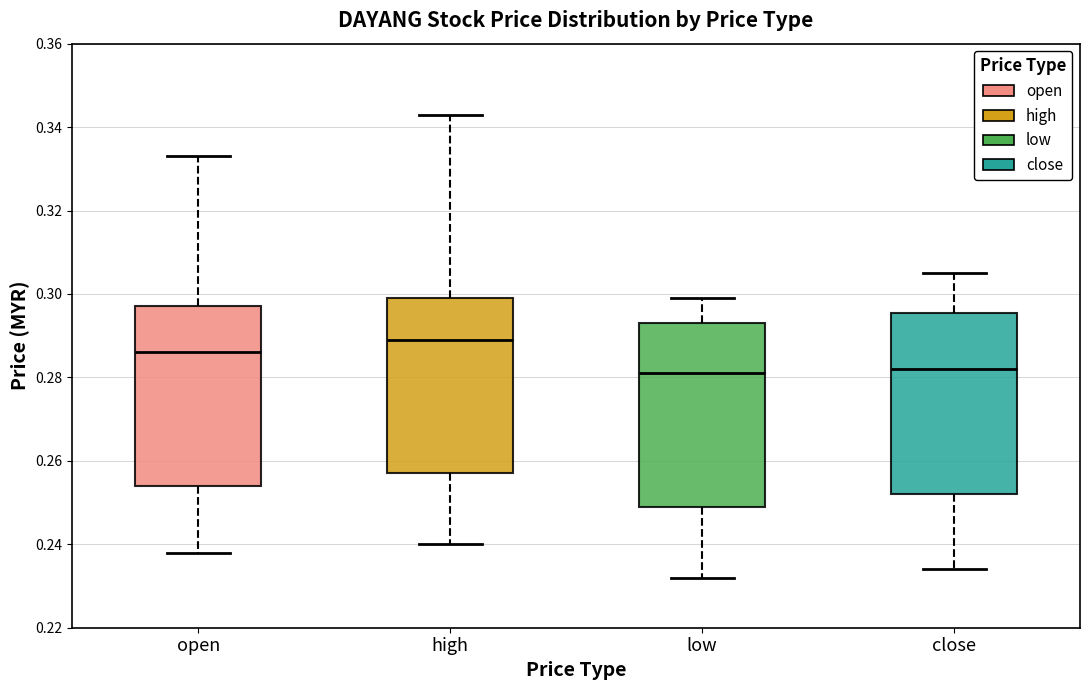

Reading left to right, transcribe this box plot: for each box, give where its median line is, the range the box spans, and where its two whiskers end, as read against the y-axis. The values are not printed on the chart, so give them approximately, as read against the axis.

open: median 0.286, box 0.254 to 0.298, whiskers 0.238 to 0.334
high: median 0.290, box 0.258 to 0.300, whiskers 0.240 to 0.344
low: median 0.282, box 0.250 to 0.294, whiskers 0.232 to 0.300
close: median 0.282, box 0.252 to 0.296, whiskers 0.234 to 0.306